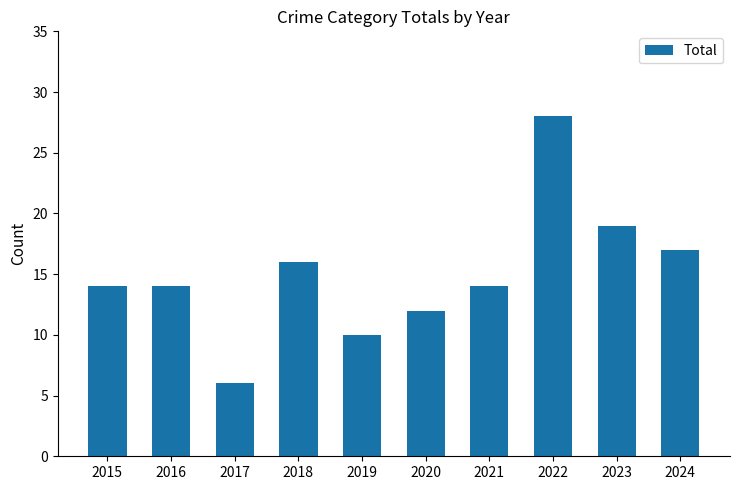

Does the chart contain any negative values?

No